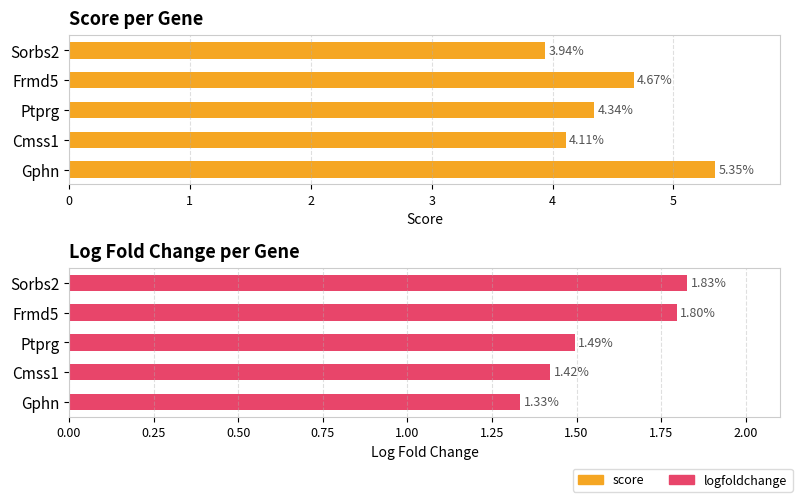

What value does the score series have at Cmss1?

4.1